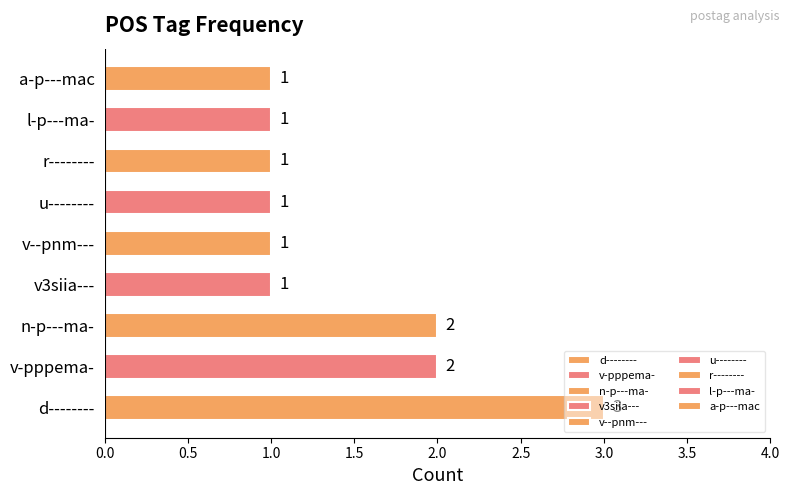

The chart shows a value of 0 at punc1. True or false?

False